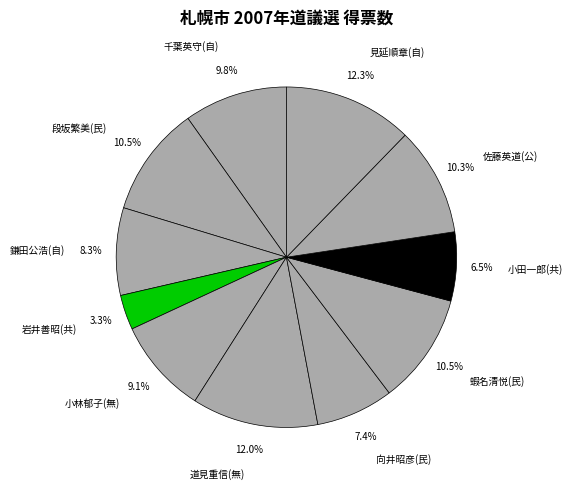

Does 小田一郎(共) account for over 50% of the chart?

No